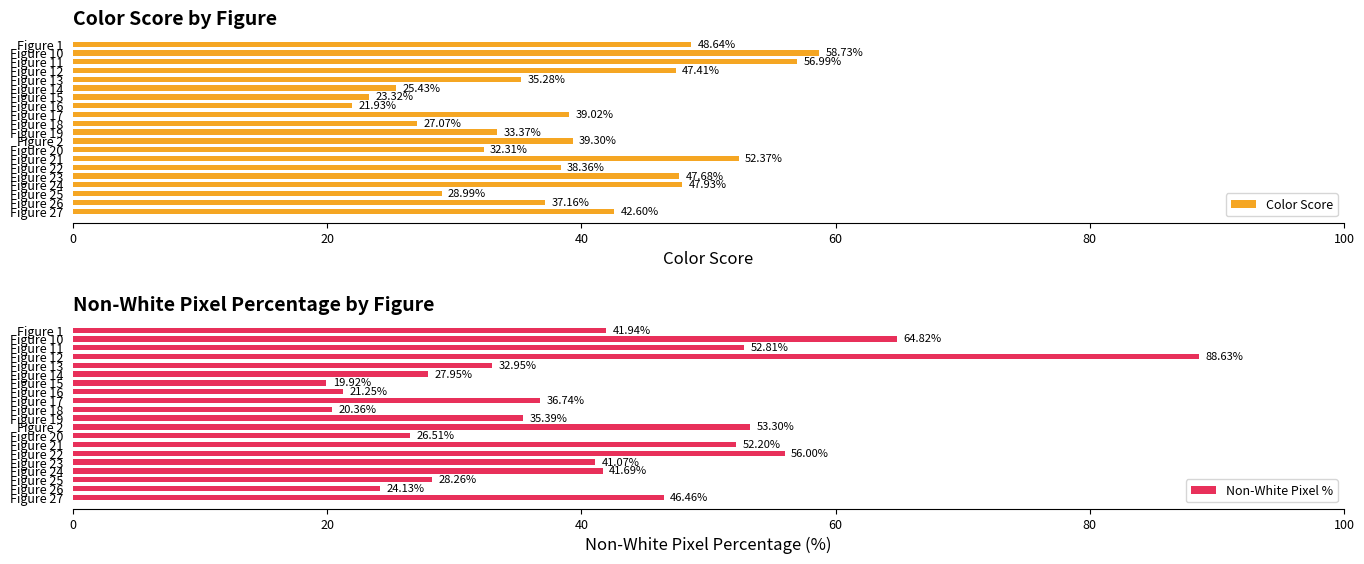

What is the sum of all Color Score values?

783.9